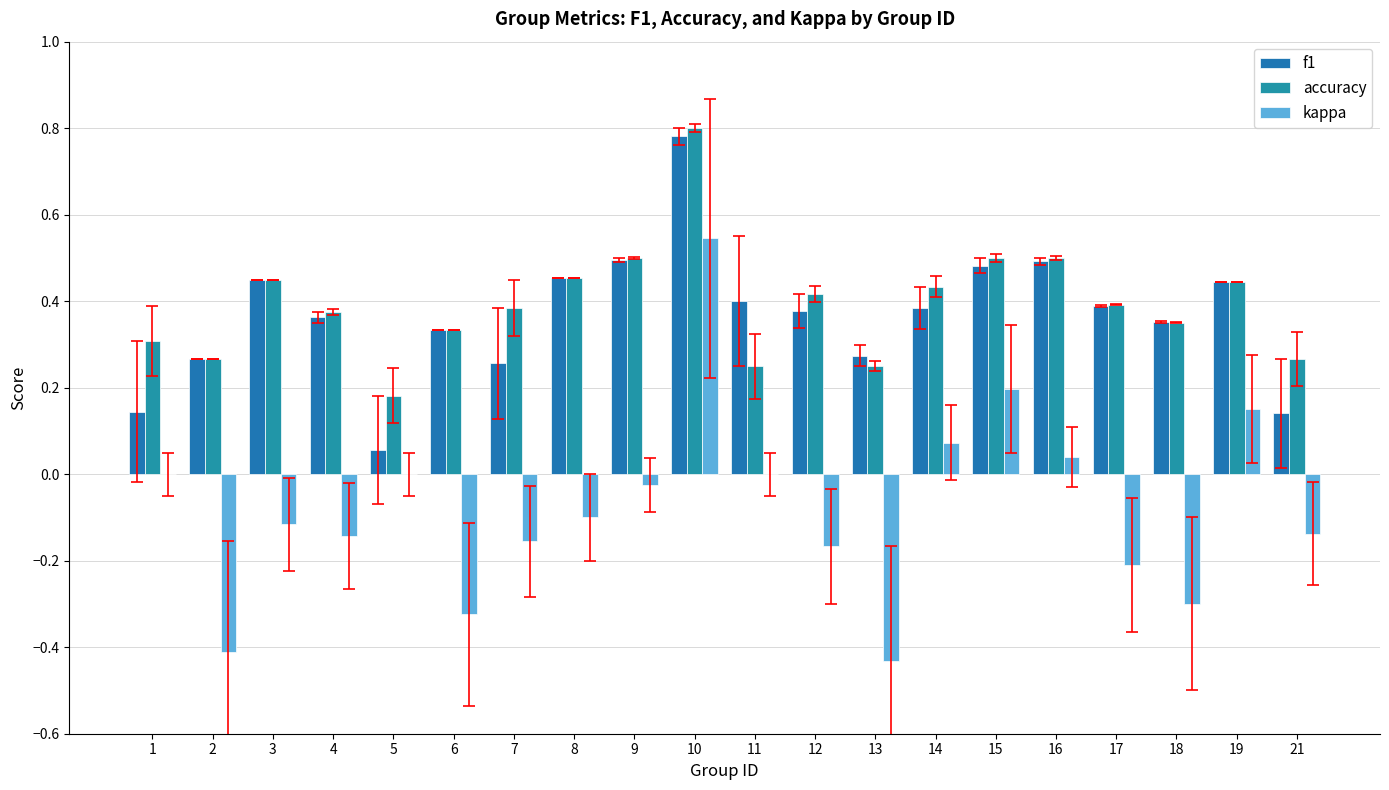

How many groups of bars are there?

20